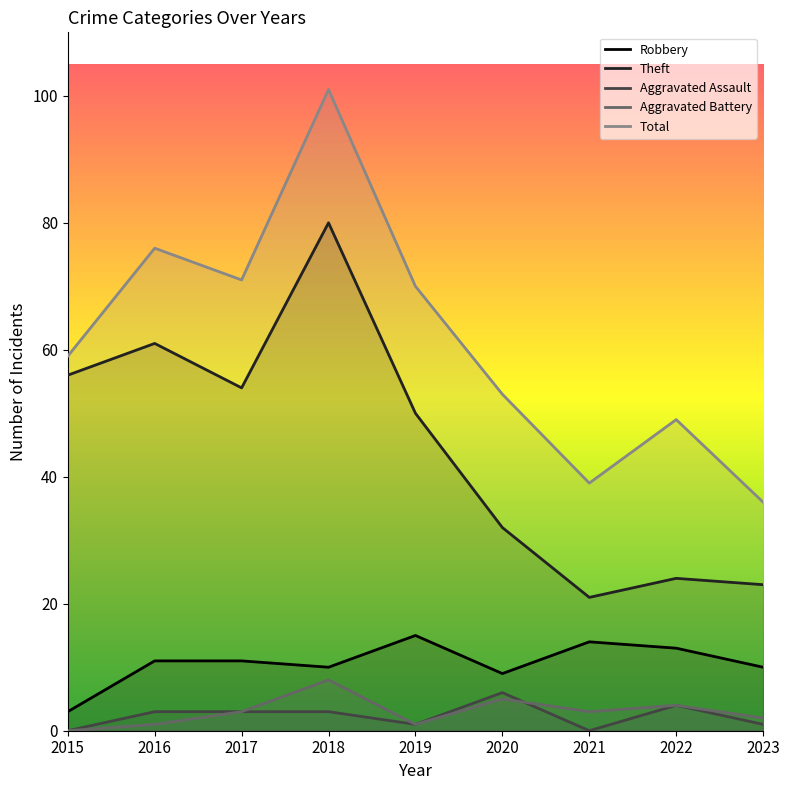

What is the difference between the second highest and minimum values in the Aggravated Battery series?

5